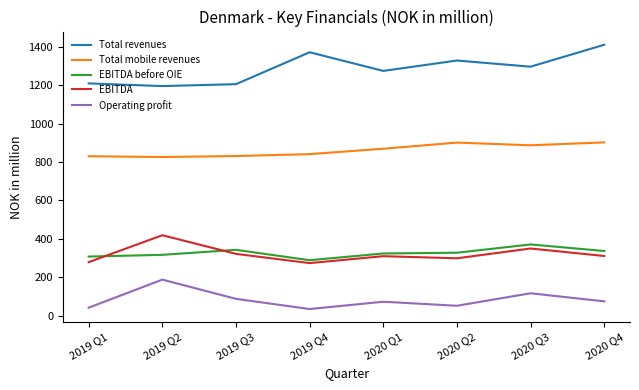

What is the total value across all series at 2020 Q2?

2908